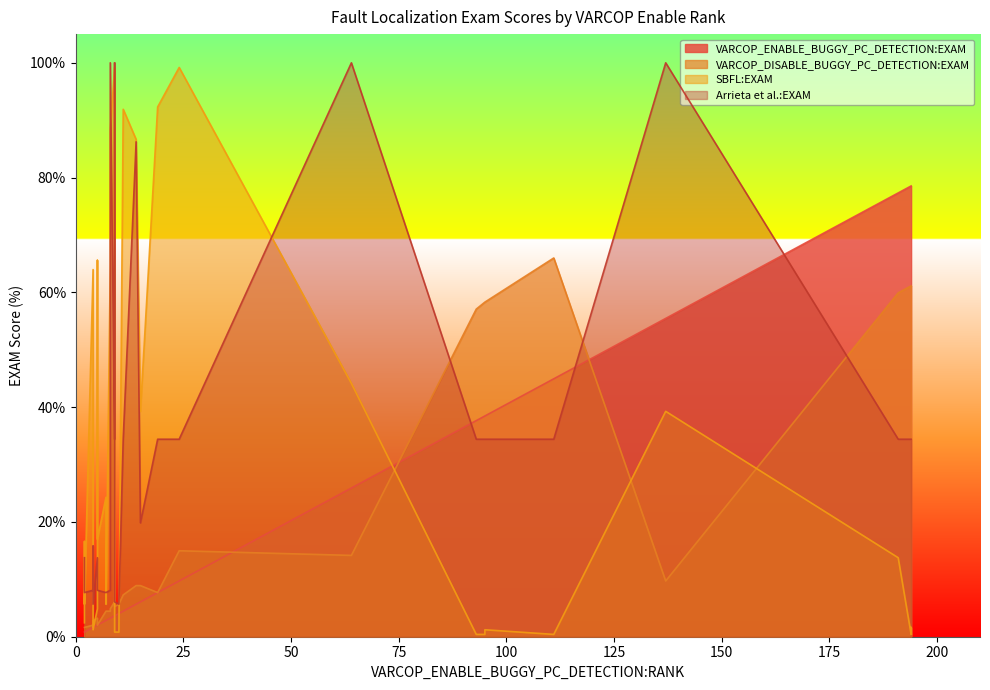

At how many categories does at least one series exceed 82?

10